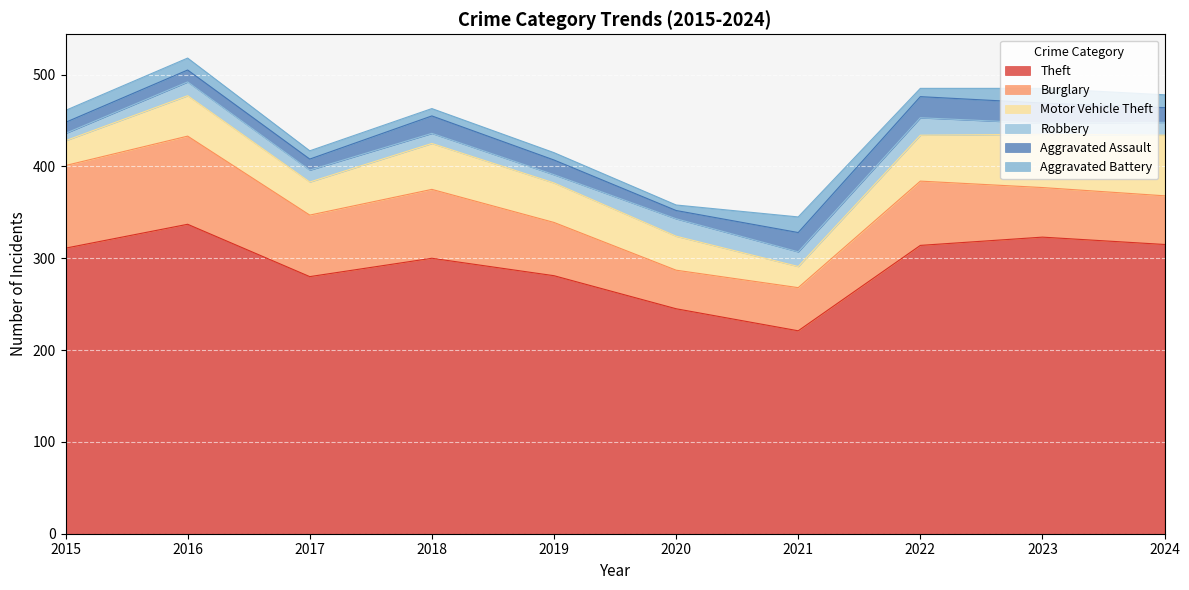

Reading left to right, what are all the values shown in this chart?

Theft: 2015=311	2016=337	2017=280	2018=300	2019=281	2020=245	2021=221	2022=314	2023=323	2024=315
Burglary: 2015=90	2016=96	2017=67	2018=75	2019=58	2020=42	2021=47	2022=70	2023=54	2024=53
Motor Vehicle Theft: 2015=27	2016=44	2017=36	2018=50	2019=43	2020=37	2021=23	2022=50	2023=58	2024=66
Robbery: 2015=8	2016=15	2017=13	2018=11	2019=9	2020=19	2021=16	2022=19	2023=12	2024=14
Aggravated Assault: 2015=12	2016=13	2017=12	2018=19	2019=16	2020=9	2021=21	2022=23	2023=22	2024=16
Aggravated Battery: 2015=13	2016=13	2017=9	2018=8	2019=8	2020=6	2021=17	2022=9	2023=16	2024=14